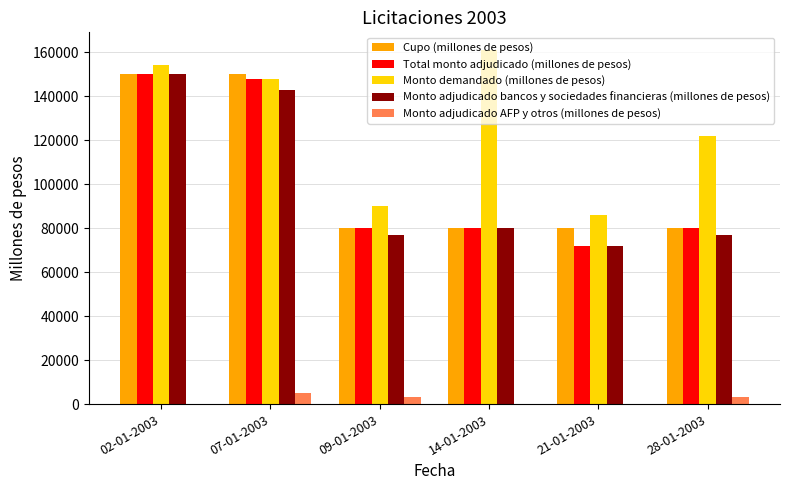

What is the difference between the Monto demandado (millones de pesos) values at 09-01-2003 and 21-01-2003?

4000